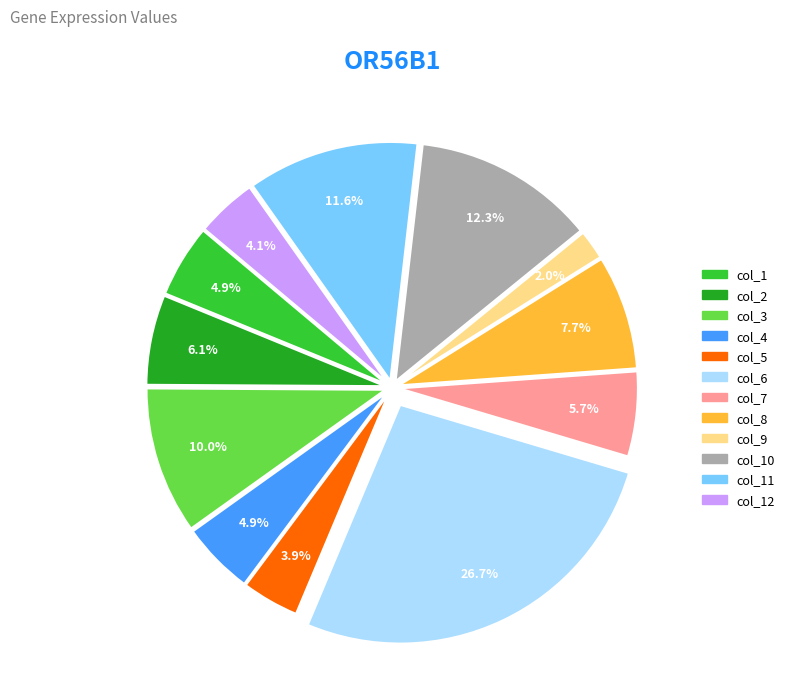

To the nearest percent, what is the average slice percentage?

8%